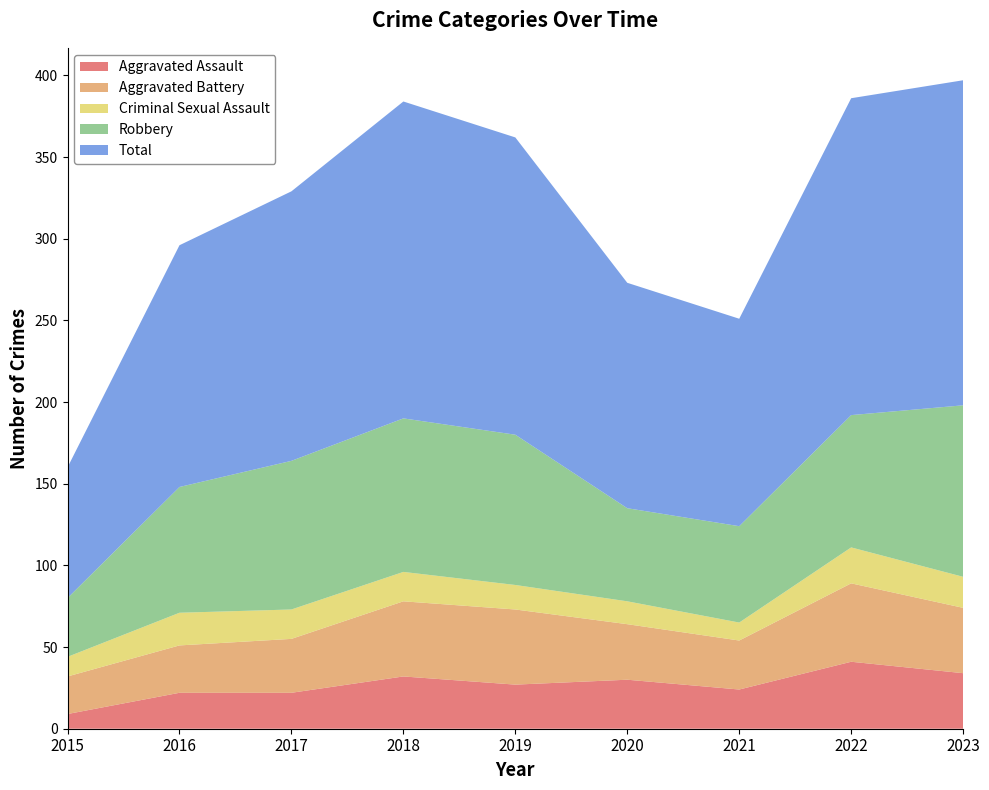

Reading right to left, what are all the values shown in this chart?

Aggravated Assault: 34	41	24	30	27	32	22	22	9
Aggravated Battery: 40	48	30	34	46	46	33	29	23
Criminal Sexual Assault: 19	22	11	14	15	18	18	20	12
Robbery: 105	81	59	57	92	94	91	77	36
Total: 199	194	127	138	182	194	165	148	80